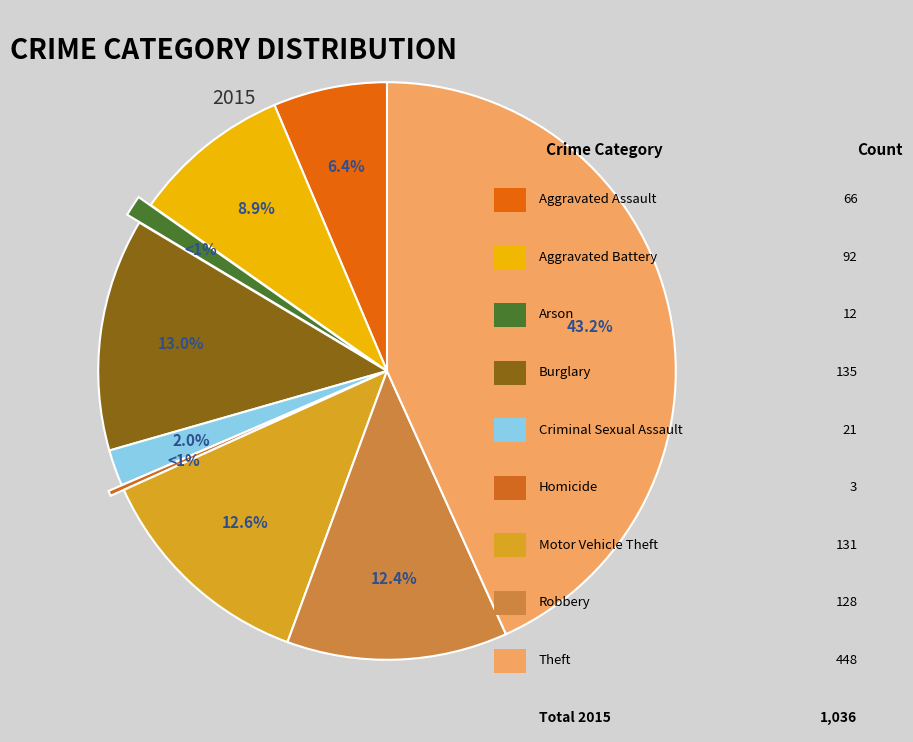

Between Burglary and Motor Vehicle Theft, which is larger?

Burglary